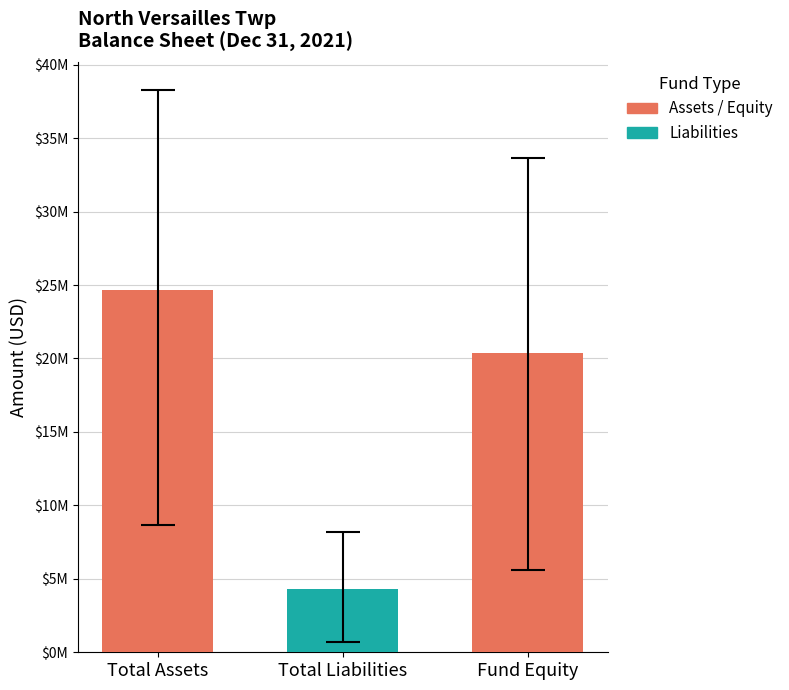

The value of Total Assets and Other Debits at Accounts Receivable is 1146483. True or false?

False